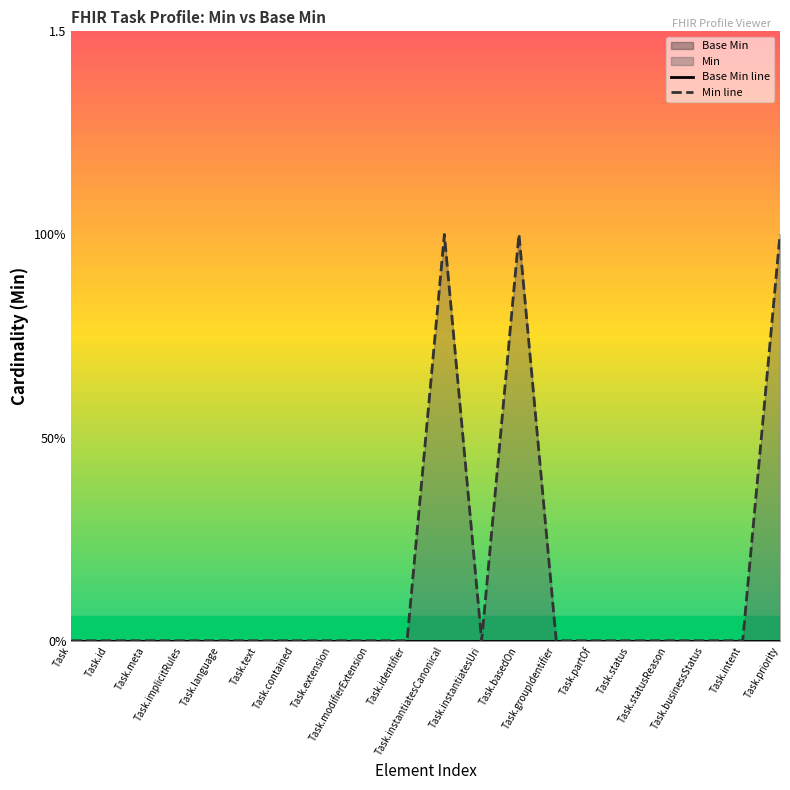

True or false: Base Min line and Min line intersect in this chart.

False